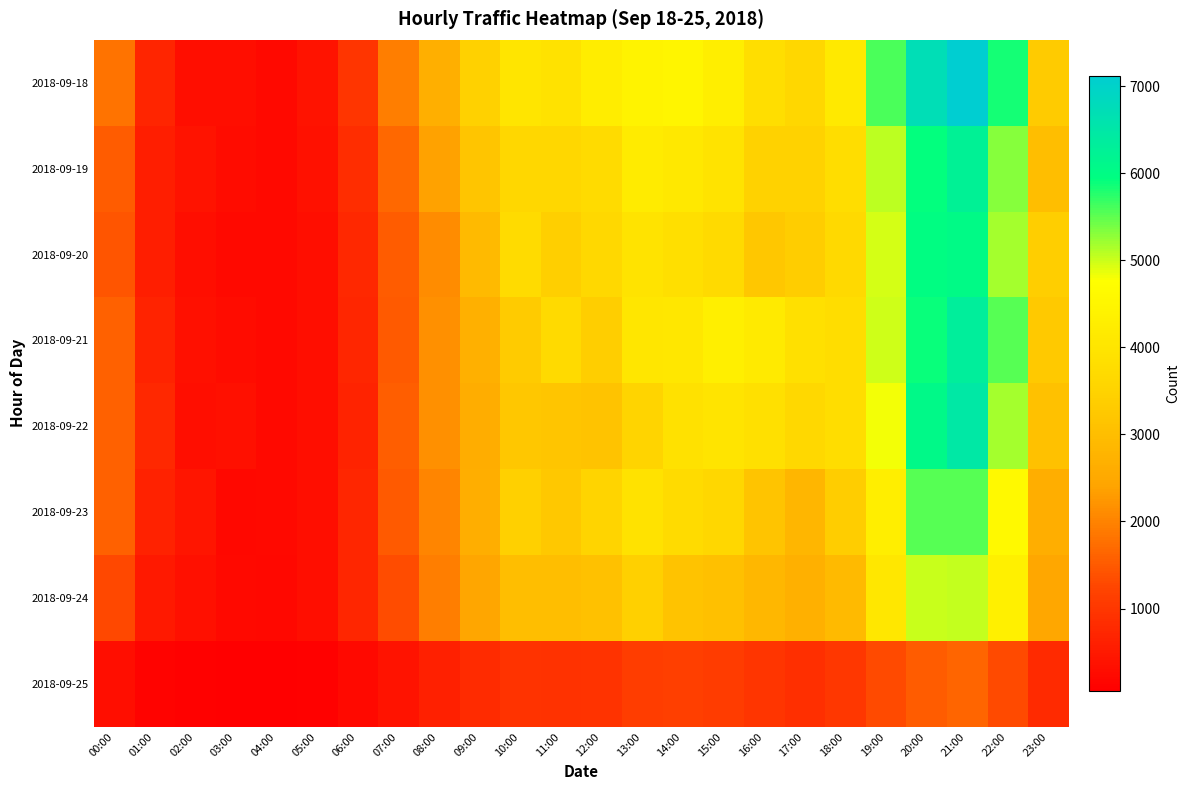

How many distinct data groups are displayed?

8